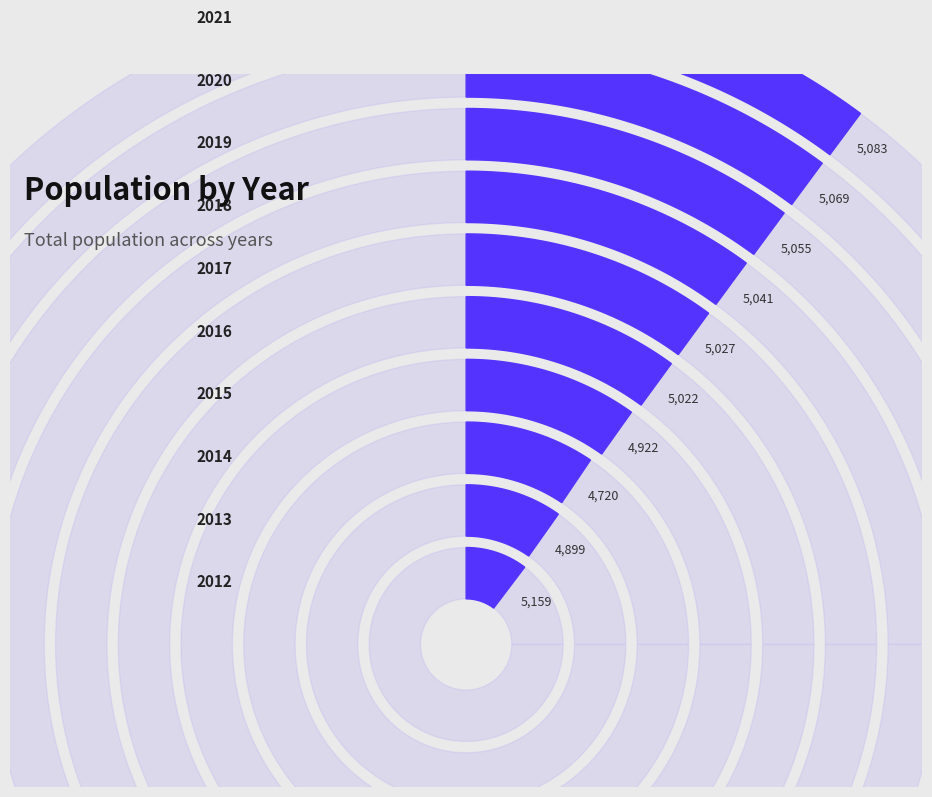

What is the change in value from 2012 to 2021?

-76